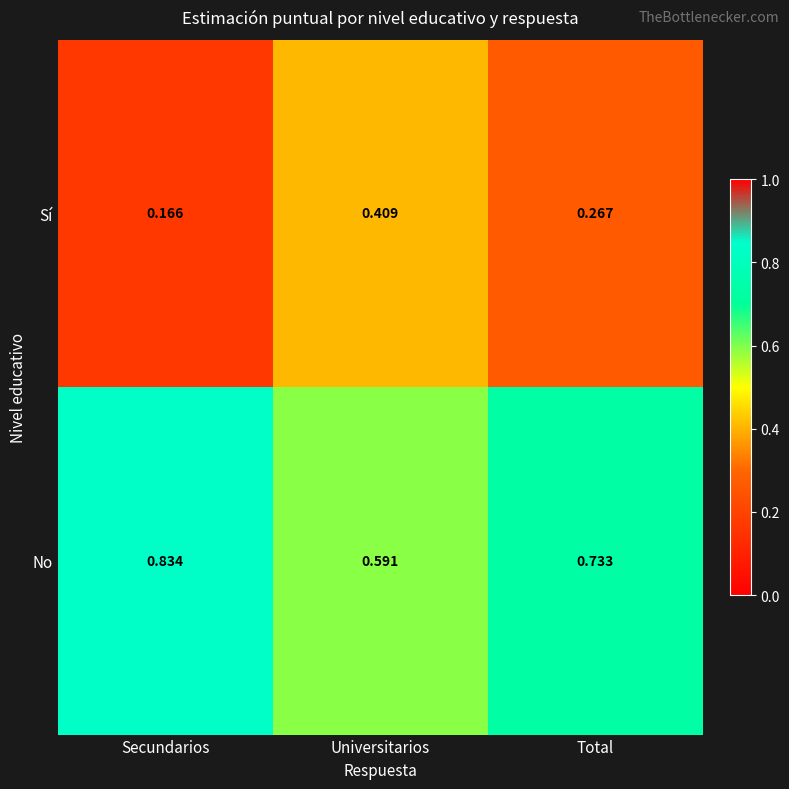

At Secundarios, list the series in order from smallest to largest.

Sí, No